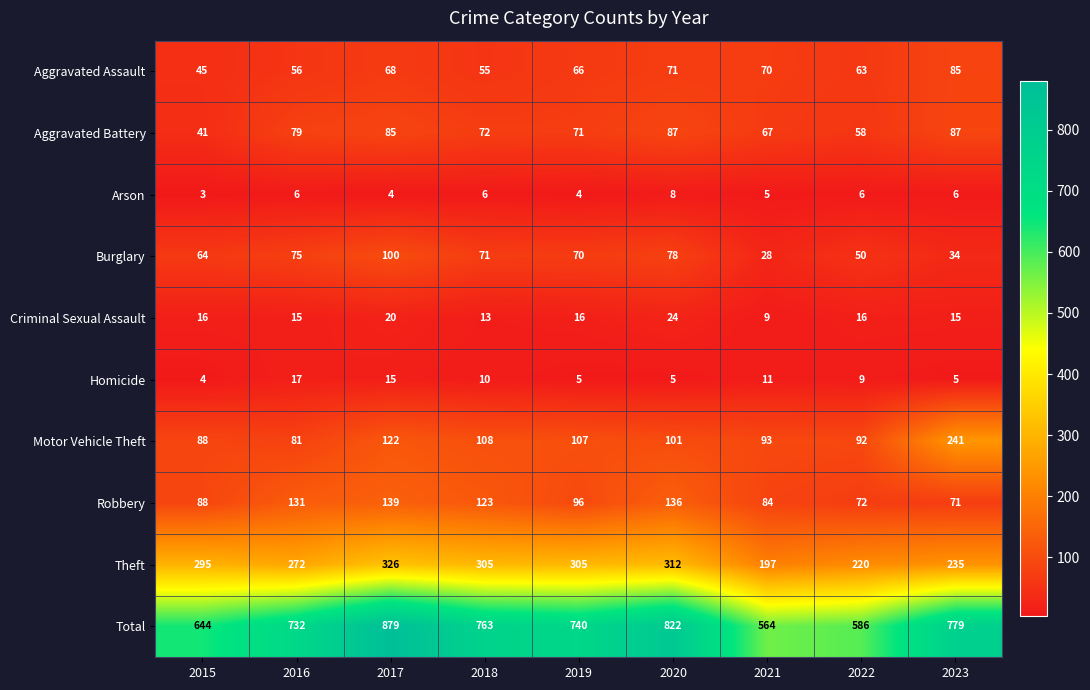

What is the difference between the second highest and second lowest values in the Homicide series?

10